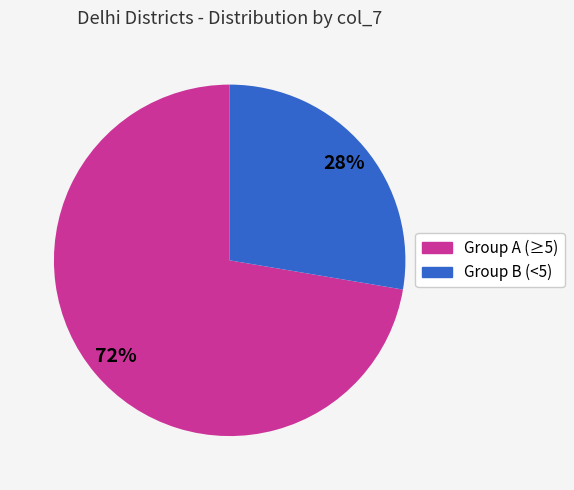

To the nearest percent, what is the average slice percentage?

50%